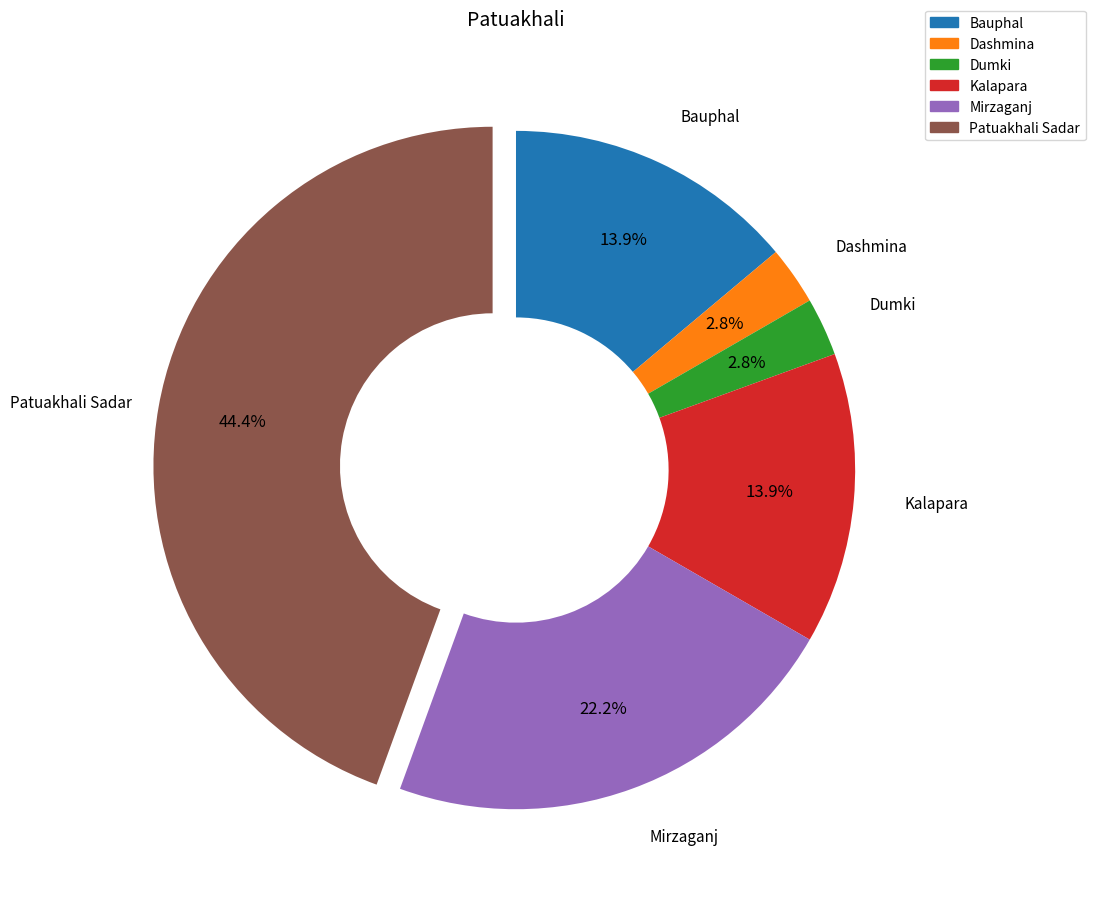

Is there any slice that represents more than half of the pie?

No